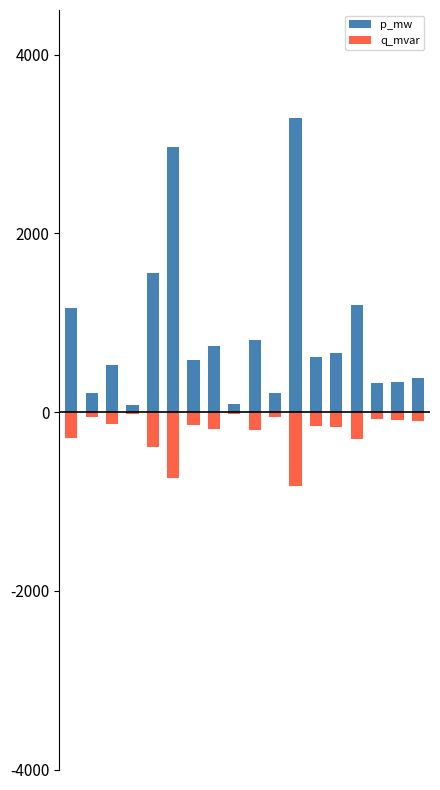

What is the spread (max minus min) of values at 17?

476.6